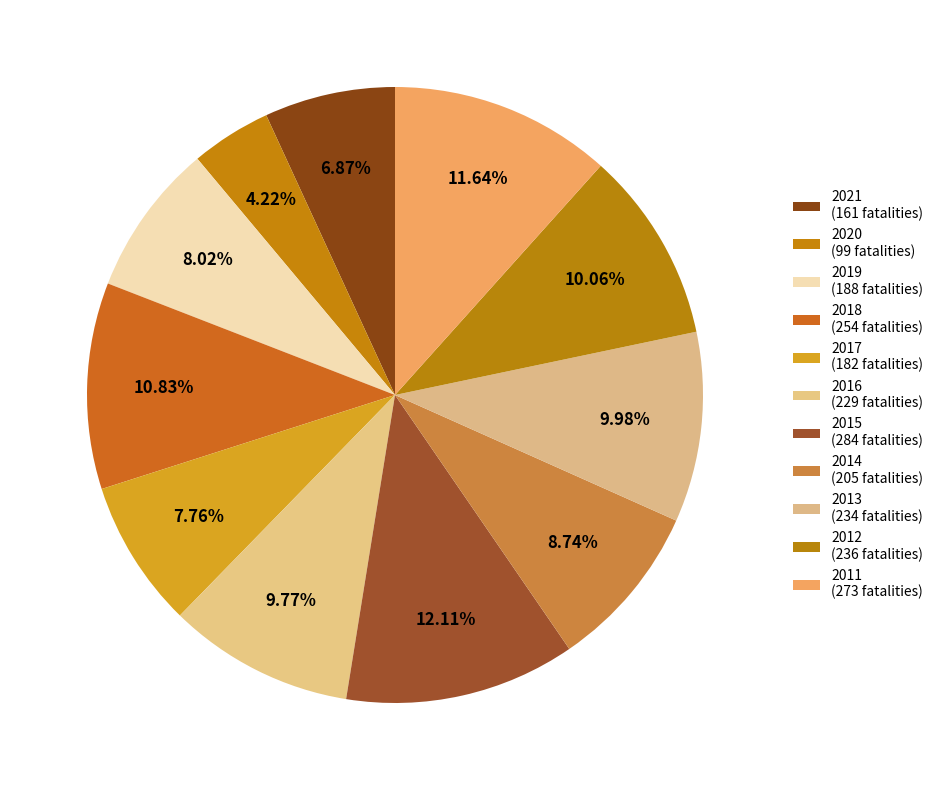

How many slices are in this pie chart?

11